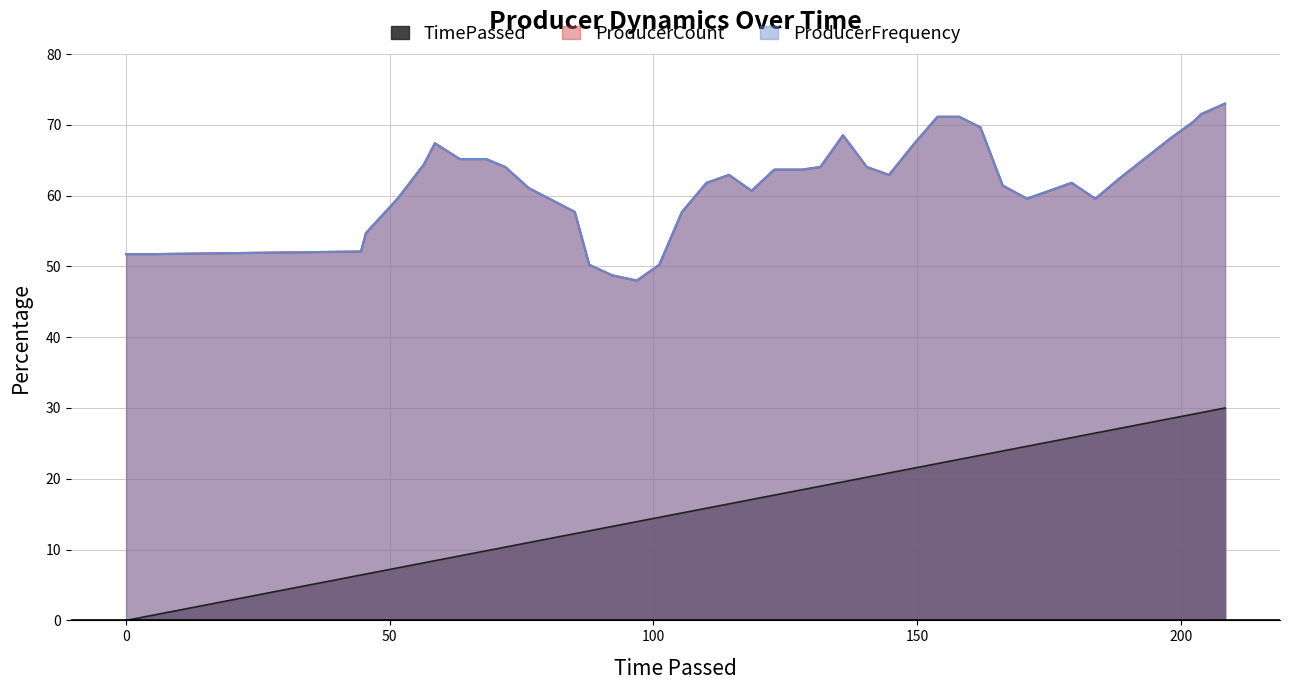

True or false: TimePassed and ProducerFrequency cross at least once.

False